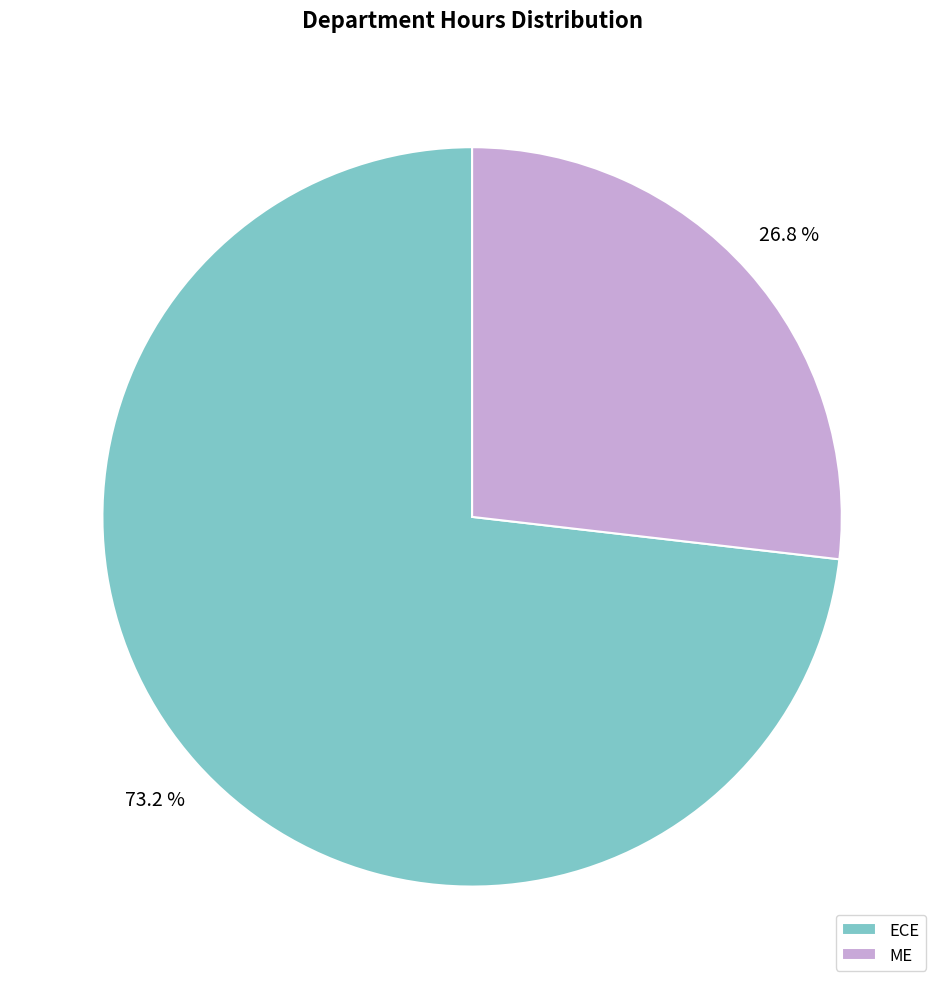

Which has a higher value, ECE or ME?

ECE